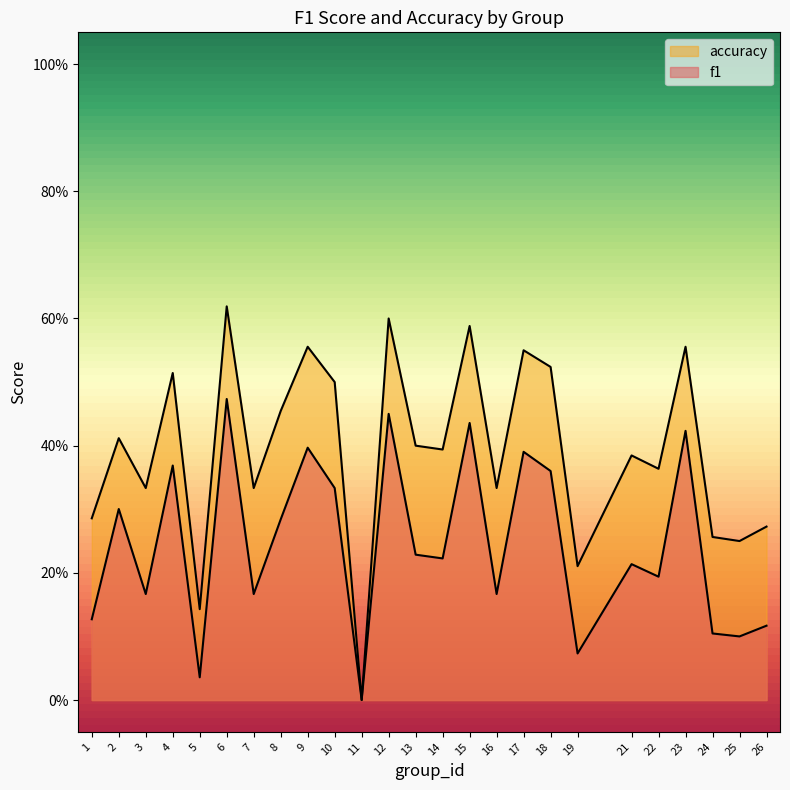

What is the average value of the f1 series?

0.2